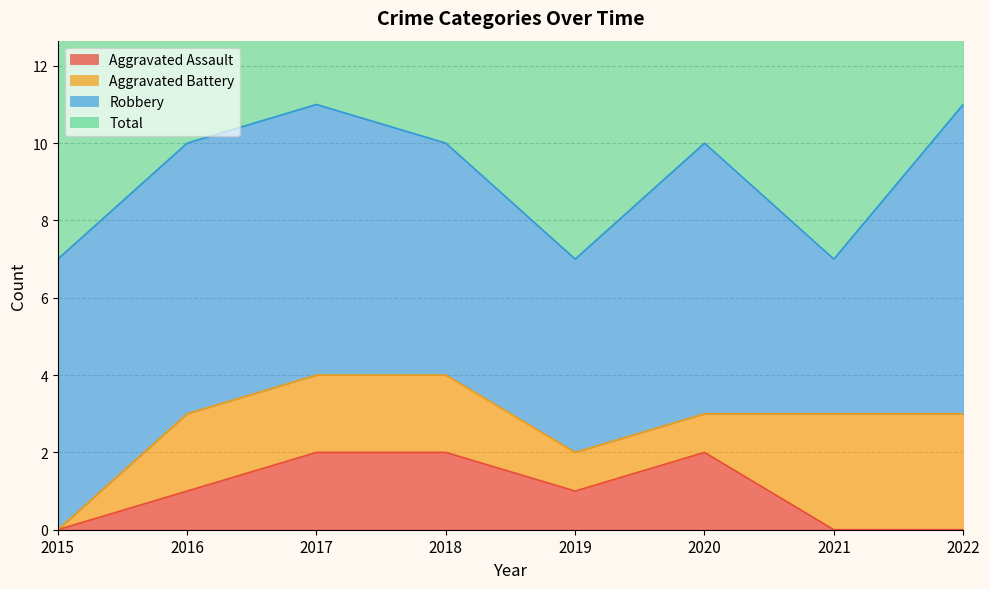

Is it true that Total equals 2 at 2018?

False